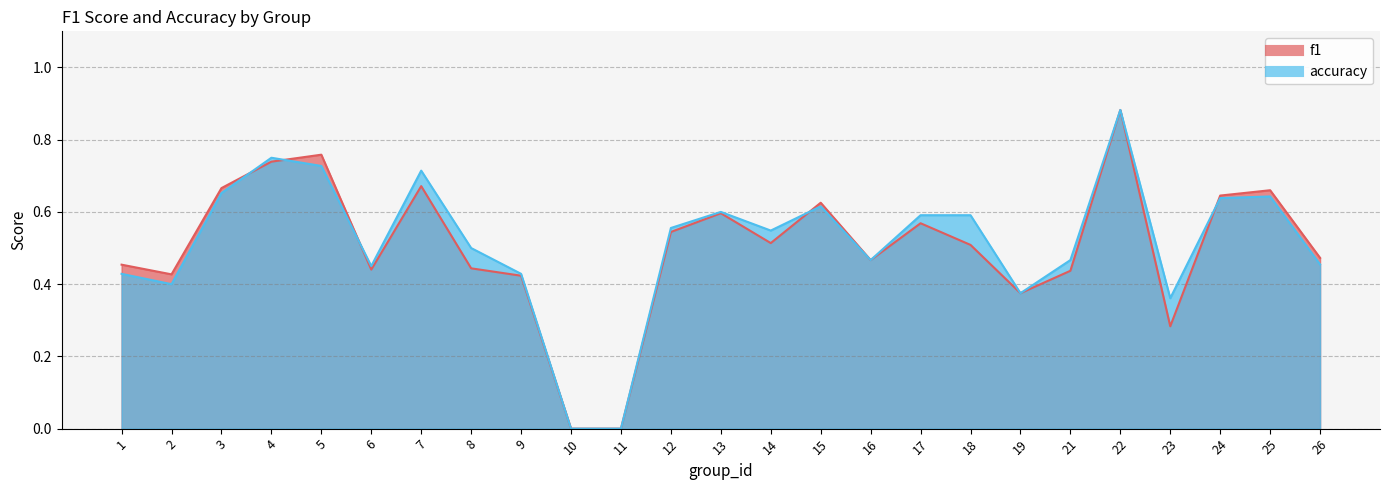

Reading right to left, transcribe all the data shown in this chart.

f1: 26=0.5	25=0.7	24=0.6	23=0.3	22=0.9	21=0.4	19=0.4	18=0.5	17=0.6	16=0.5	15=0.6	14=0.5	13=0.6	12=0.5	11=0.0	10=0.0	9=0.4	8=0.4	7=0.7	6=0.4	5=0.8	4=0.7	3=0.7	2=0.4	1=0.5
accuracy: 26=0.5	25=0.6	24=0.6	23=0.4	22=0.9	21=0.5	19=0.4	18=0.6	17=0.6	16=0.5	15=0.6	14=0.5	13=0.6	12=0.6	11=0.0	10=0.0	9=0.4	8=0.5	7=0.7	6=0.5	5=0.7	4=0.8	3=0.7	2=0.4	1=0.4